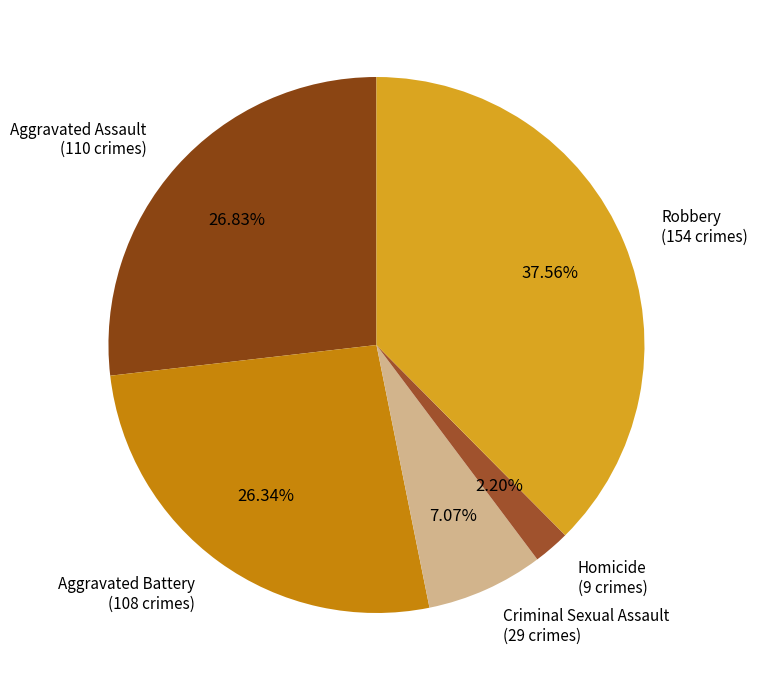

Which slice is the smallest?

Homicide